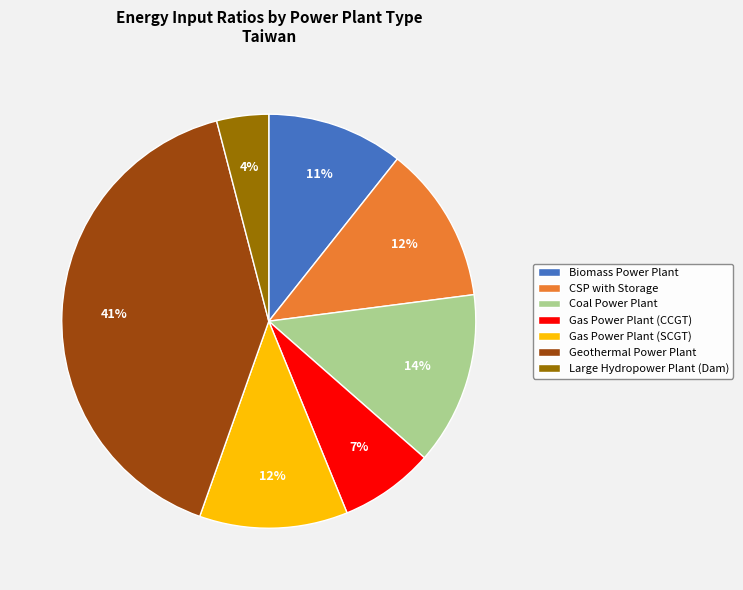

How many slices are in this pie chart?

7